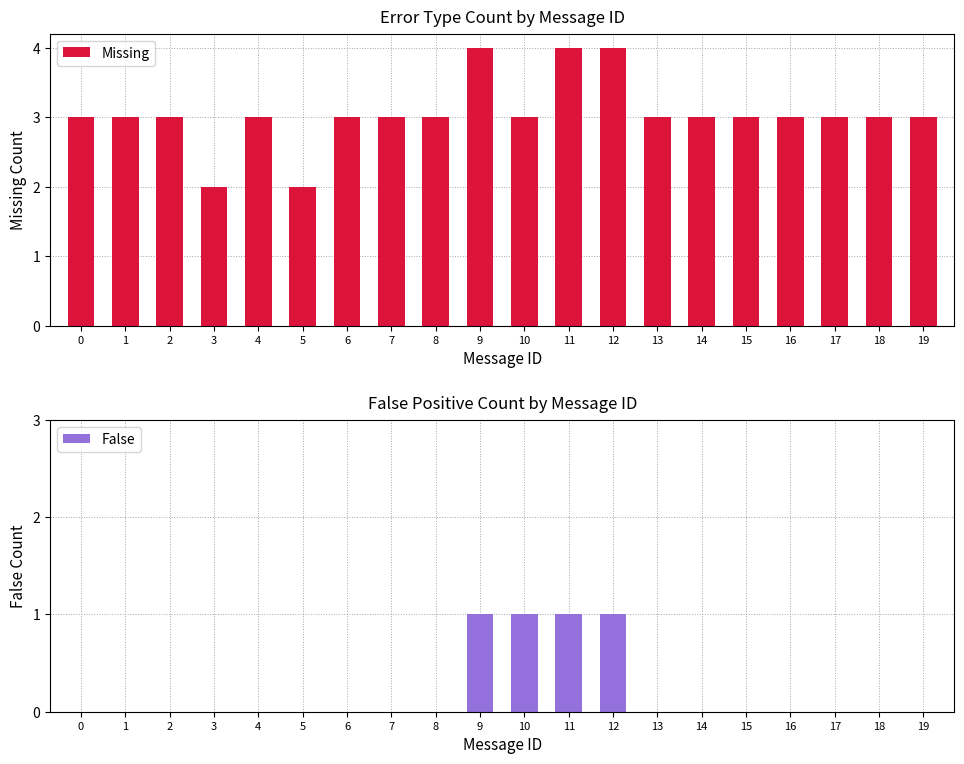

What is the average value of the Missing series?

3